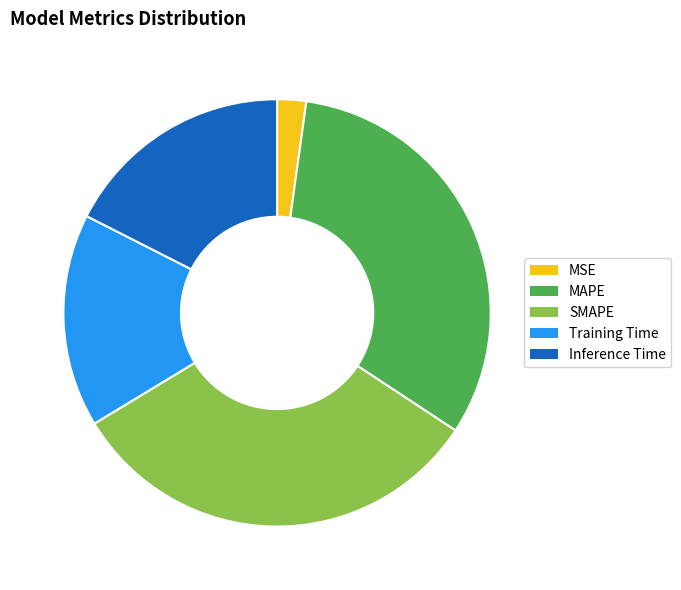

Is it true that MAPE is 47% of the pie?

False